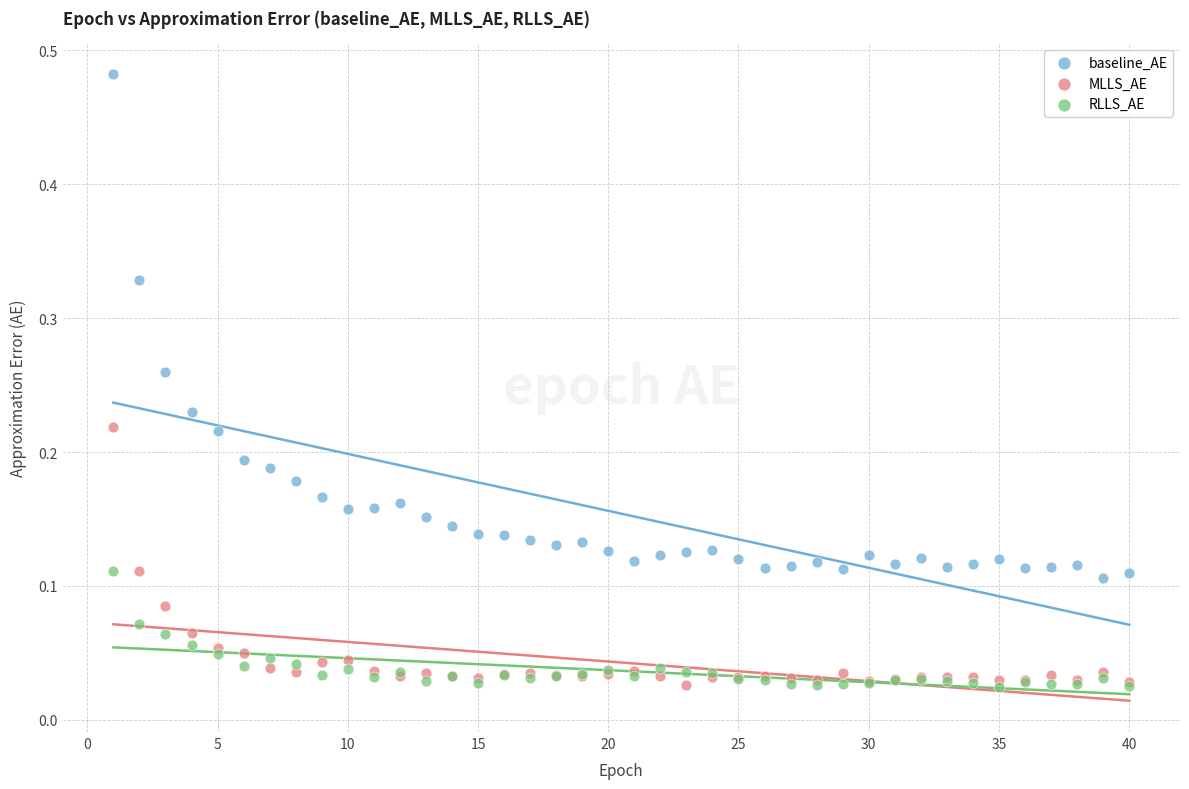

What are all the series names shown in the legend?

baseline_AE, MLLS_AE, RLLS_AE